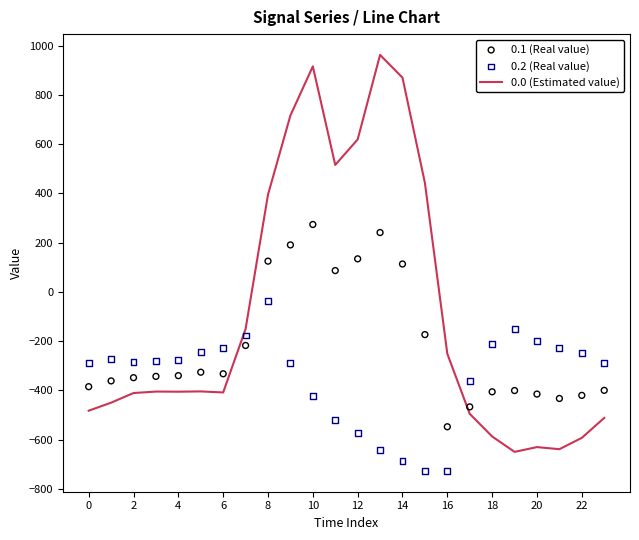

The value of 0.0 (Estimated value) at 16 is -91.0. True or false?

False